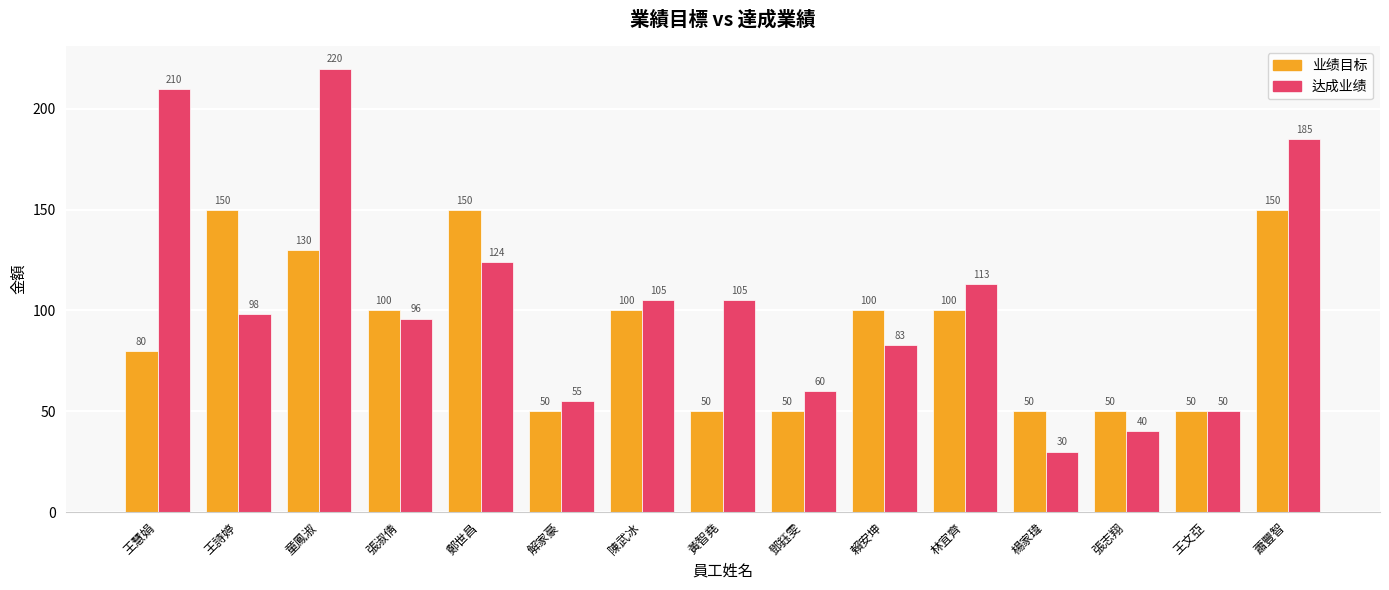

What is the label of the 2nd bar from the left?

王詩婷